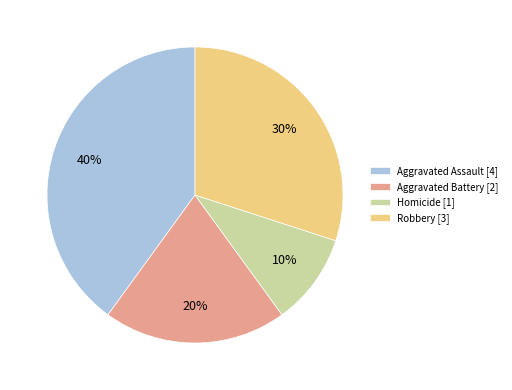

True or false: Aggravated Assault accounts for 40% of the total.

True